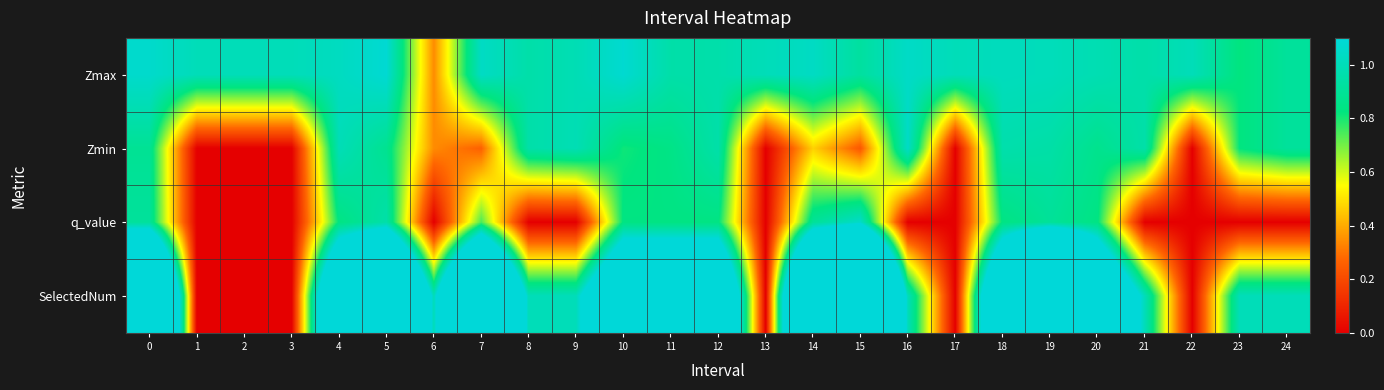

List the series in order of their peak value, lowest first.

Zmin, q_value, Zmax, SelectedNum